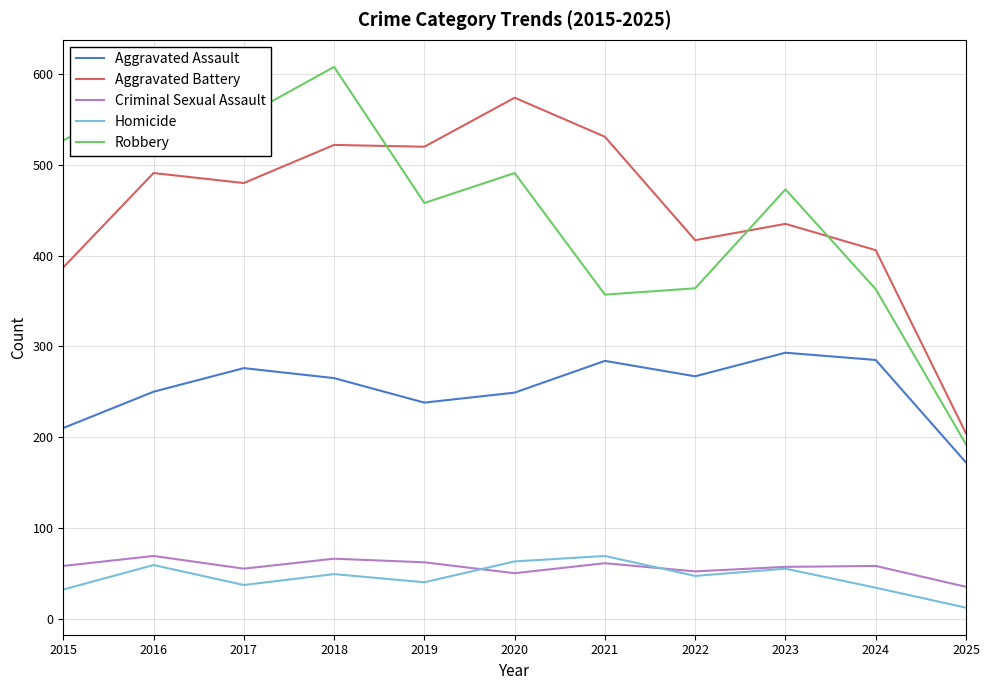

What is the spread (max minus min) of values at 2025?

192